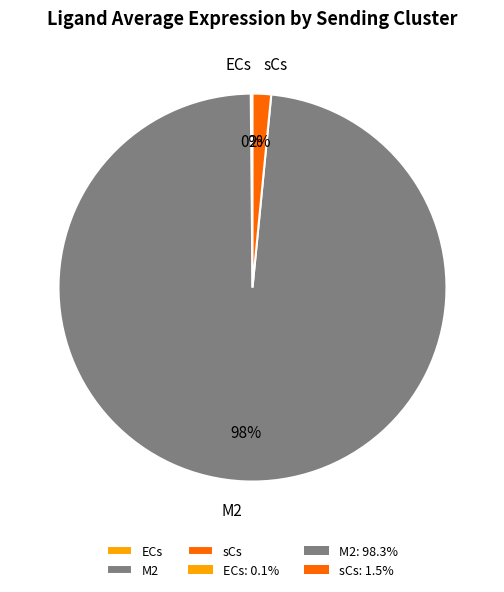

To the nearest percent, what percentage of the pie is sCs?

2%